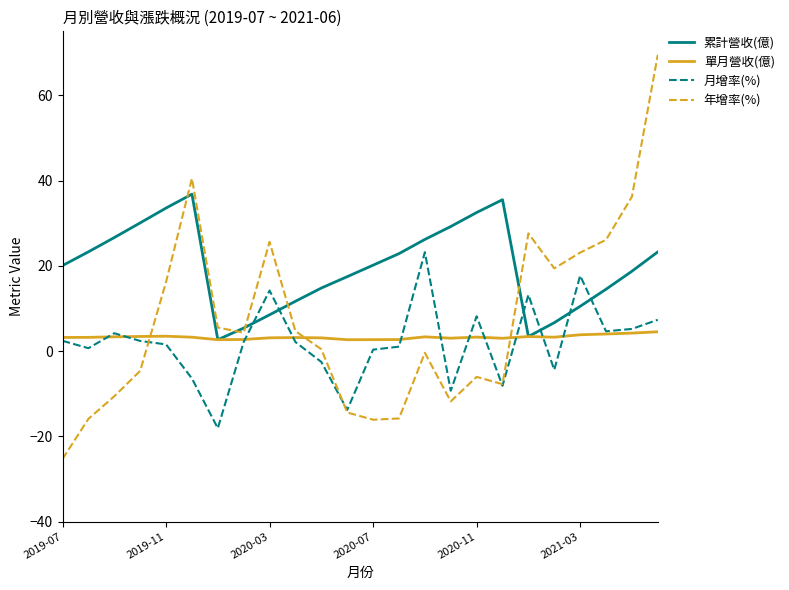

After their last crossing, which series has the higher values: 累計營收(億) or 月增率(%)?

累計營收(億)